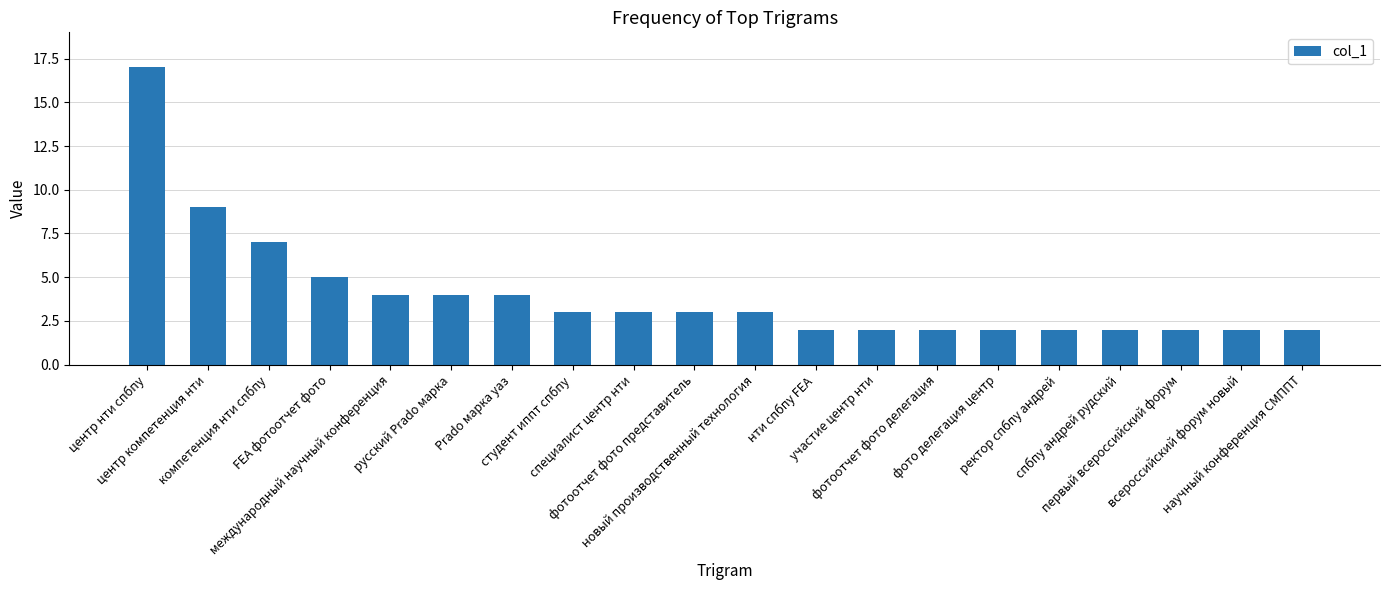

How many bars are there in total?

20